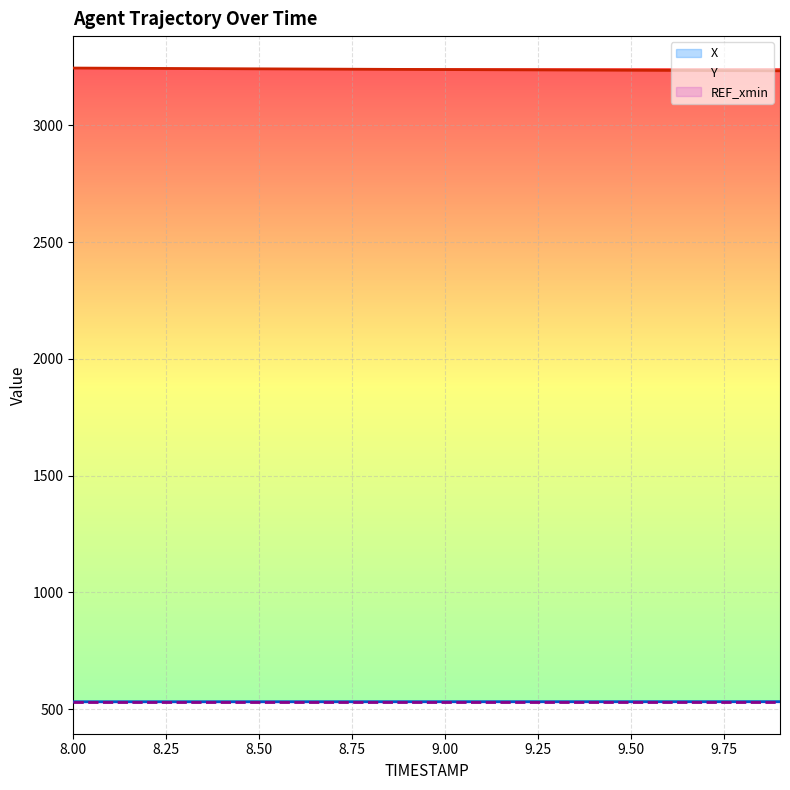

Between 8.4 and 9.6, which is larger?

9.6